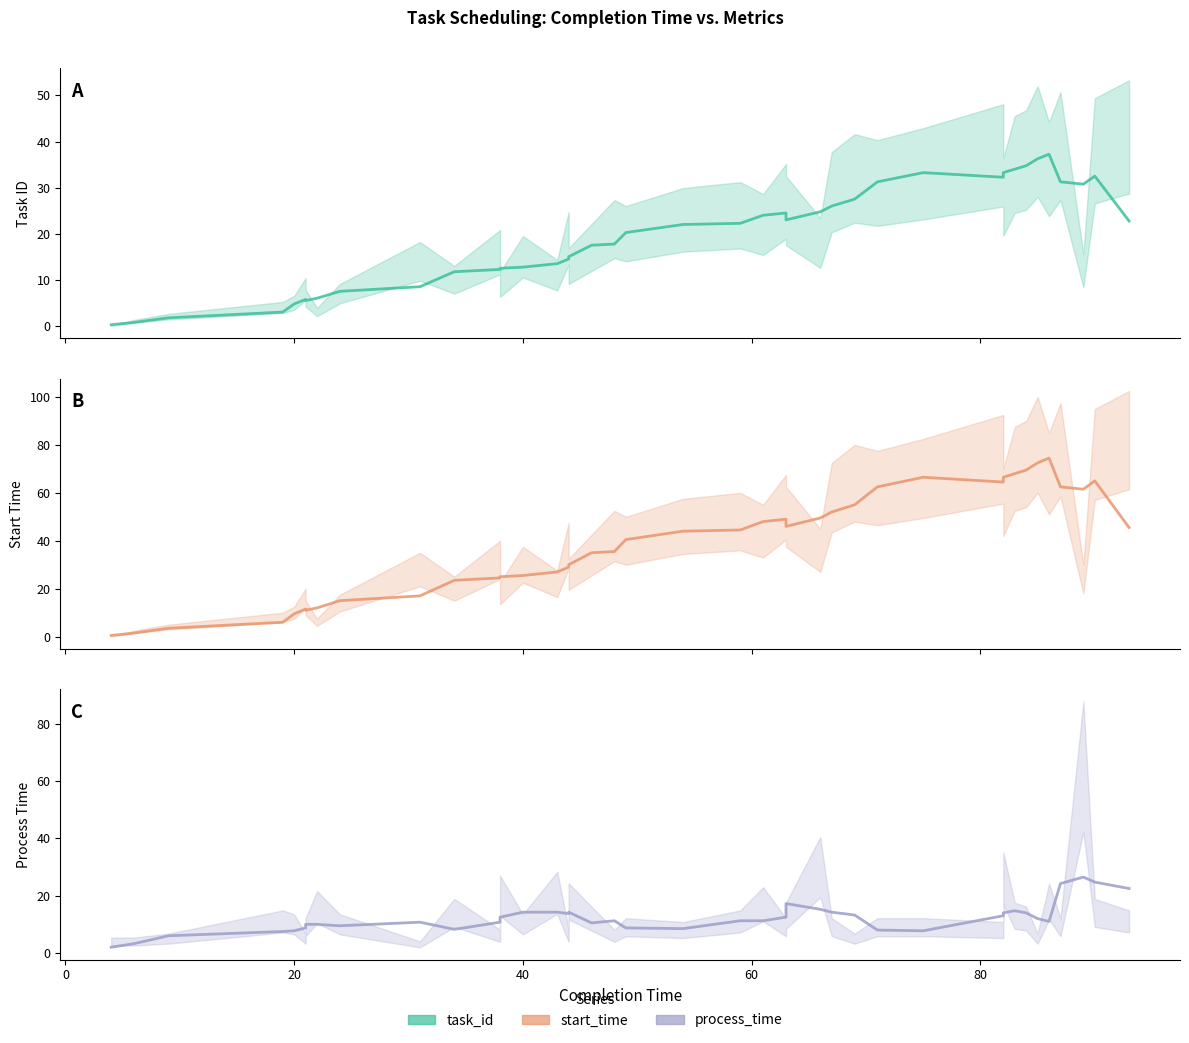

After their last crossing, which series has the higher values: process_time or task_id?

task_id